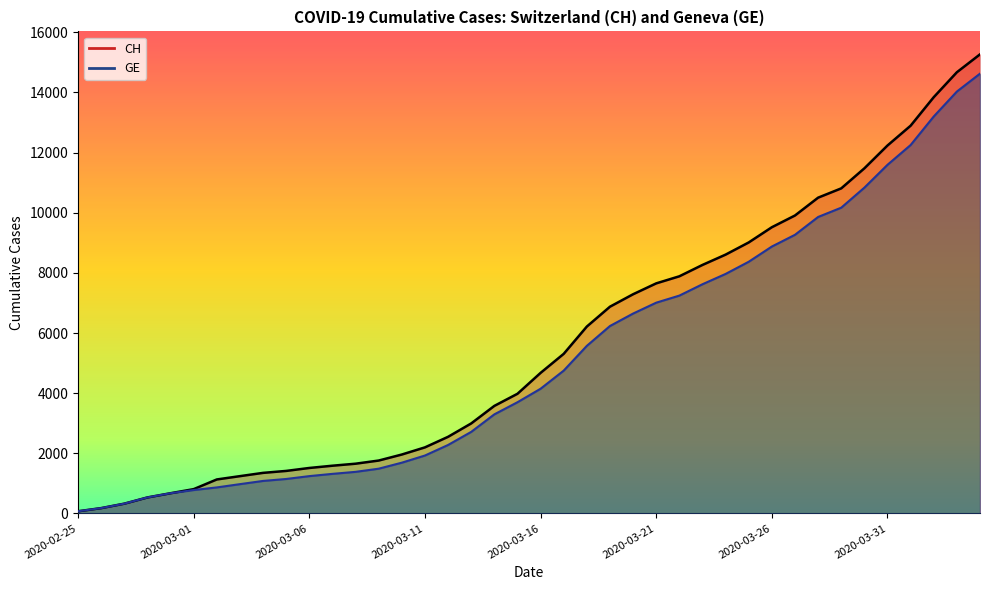

Reading right to left, list all the values displayed in this chart.

CH: 2020-04-04=15267	2020-04-03=14672	2020-04-02=13843	2020-04-01=12894	2020-03-31=12236	2020-03-30=11476	2020-03-29=10810	2020-03-28=10501	2020-03-27=9908	2020-03-26=9518	2020-03-25=9012	2020-03-24=8607	2020-03-23=8264	2020-03-22=7886	2020-03-21=7651	2020-03-20=7289	2020-03-19=6875	2020-03-18=6215	2020-03-17=5307	2020-03-16=4674	2020-03-15=3979	2020-03-14=3576	2020-03-13=2993	2020-03-12=2548	2020-03-11=2197	2020-03-10=1959	2020-03-09=1759	2020-03-08=1654	2020-03-07=1587	2020-03-06=1512	2020-03-05=1414	2020-03-04=1349	2020-03-03=1240	2020-03-02=1130	2020-03-01=808	2020-02-29=672	2020-02-28=532	2020-02-27=325	2020-02-26=177	2020-02-25=72
GE: 2020-04-04=14625	2020-04-03=14030	2020-04-02=13201	2020-04-01=12252	2020-03-31=11594	2020-03-30=10834	2020-03-29=10168	2020-03-28=9859	2020-03-27=9266	2020-03-26=8876	2020-03-25=8370	2020-03-24=7965	2020-03-23=7622	2020-03-22=7244	2020-03-21=7009	2020-03-20=6647	2020-03-19=6233	2020-03-18=5573	2020-03-17=4750	2020-03-16=4147	2020-03-15=3698	2020-03-14=3295	2020-03-13=2712	2020-03-12=2277	2020-03-11=1926	2020-03-10=1688	2020-03-09=1488	2020-03-08=1383	2020-03-07=1316	2020-03-06=1241	2020-03-05=1146	2020-03-04=1081	2020-03-03=974	2020-03-02=865	2020-03-01=778	2020-02-29=672	2020-02-28=532	2020-02-27=325	2020-02-26=177	2020-02-25=72